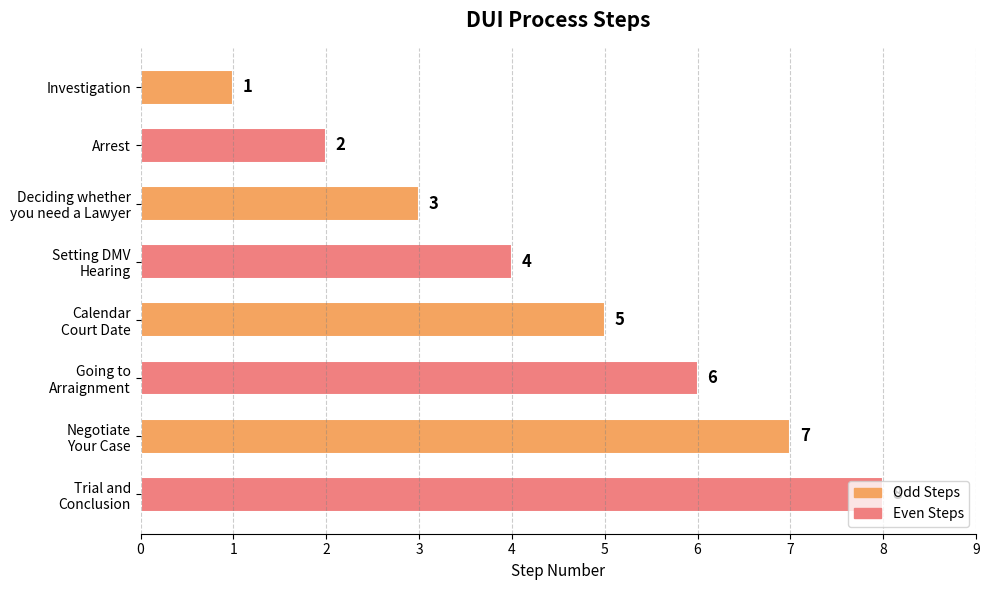

What is the sum of all values?

36